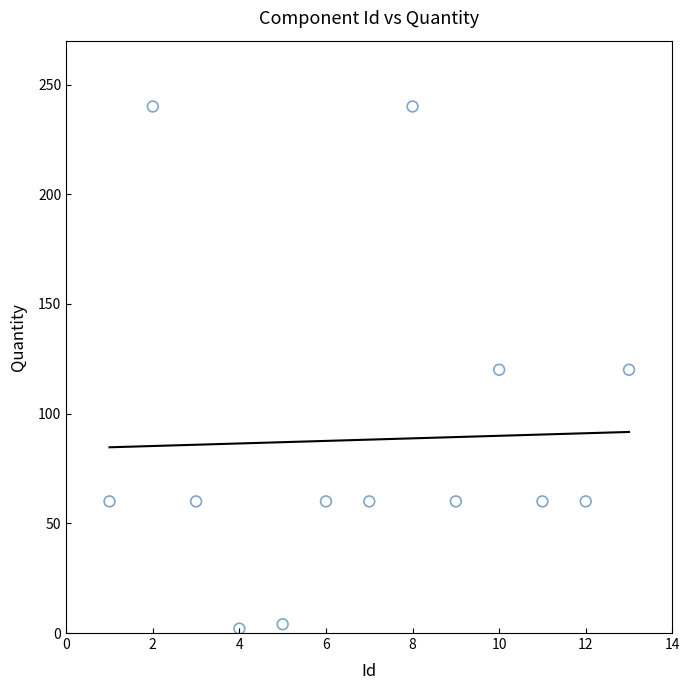

What is the range of Y values (max minus min)?

238